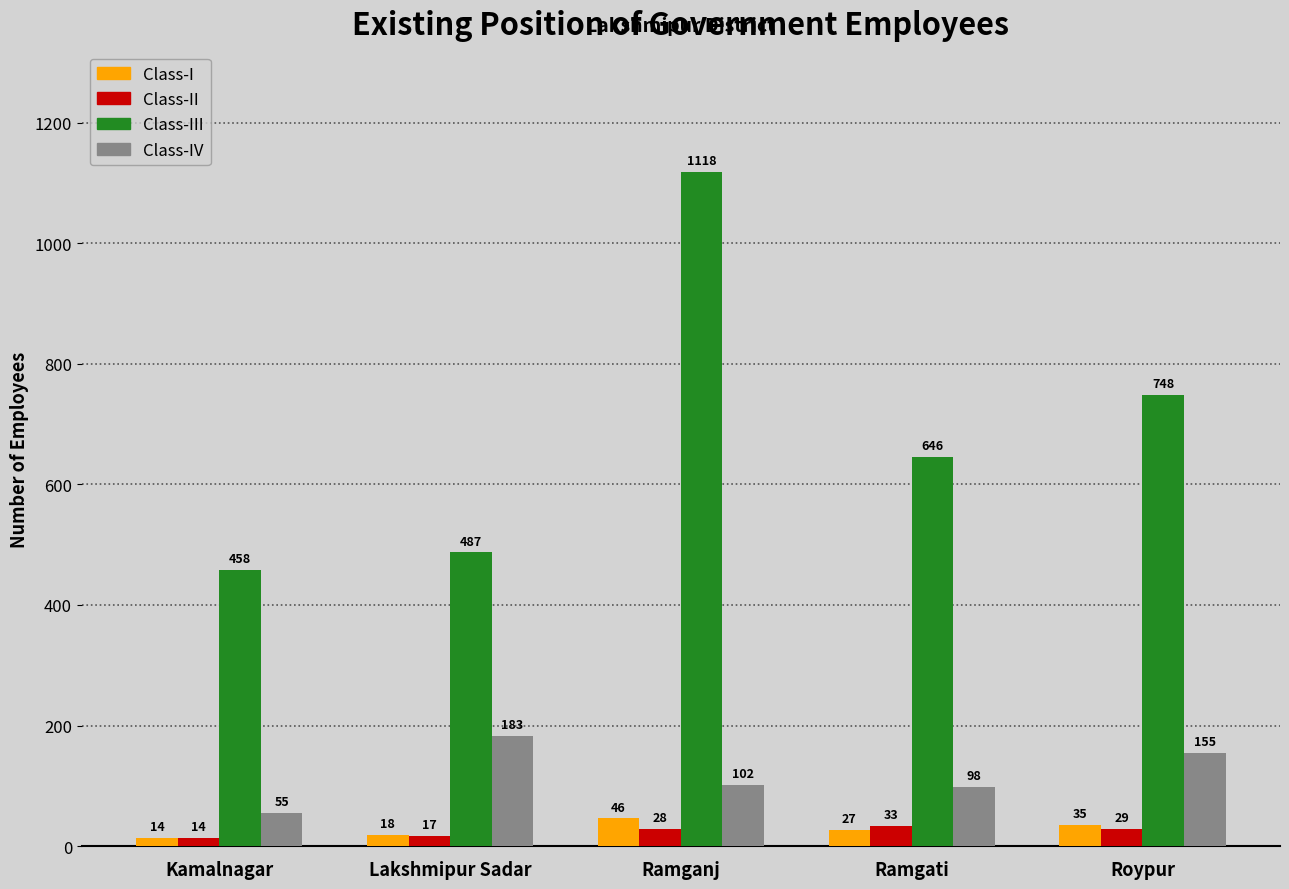

What is the difference between the maximum and second lowest values in the Class-III series?

631